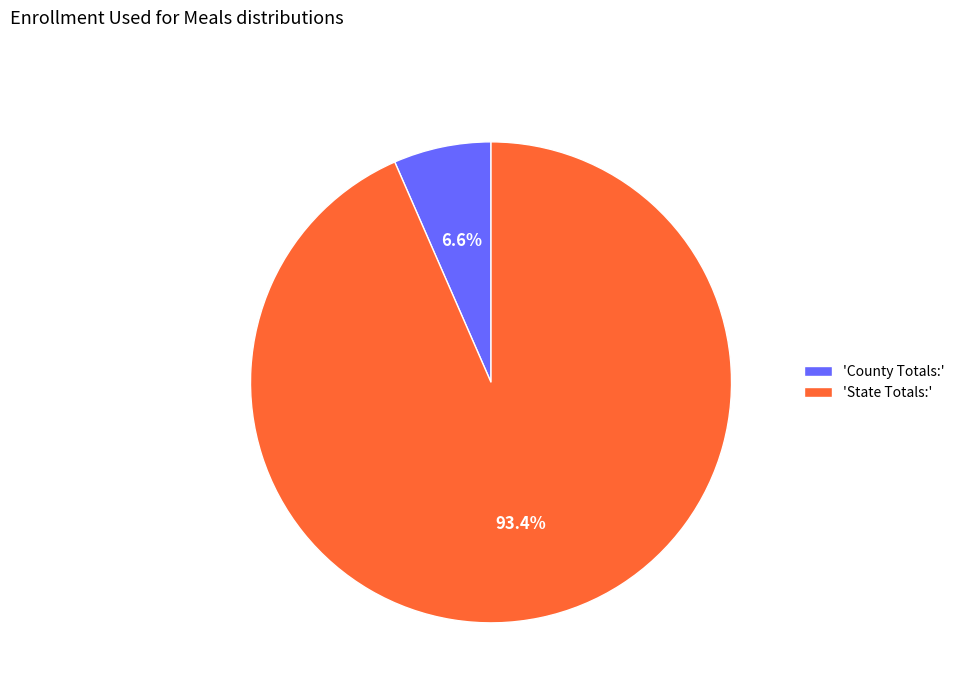

Does 'County Totals:' account for over 50% of the chart?

No